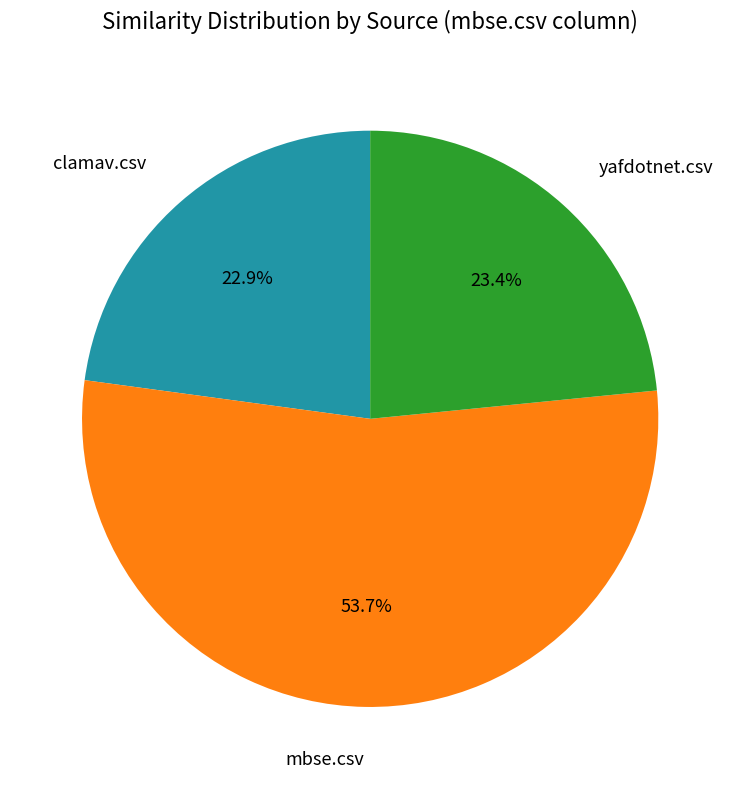

Which slice represents more than half of the pie?

mbse.csv